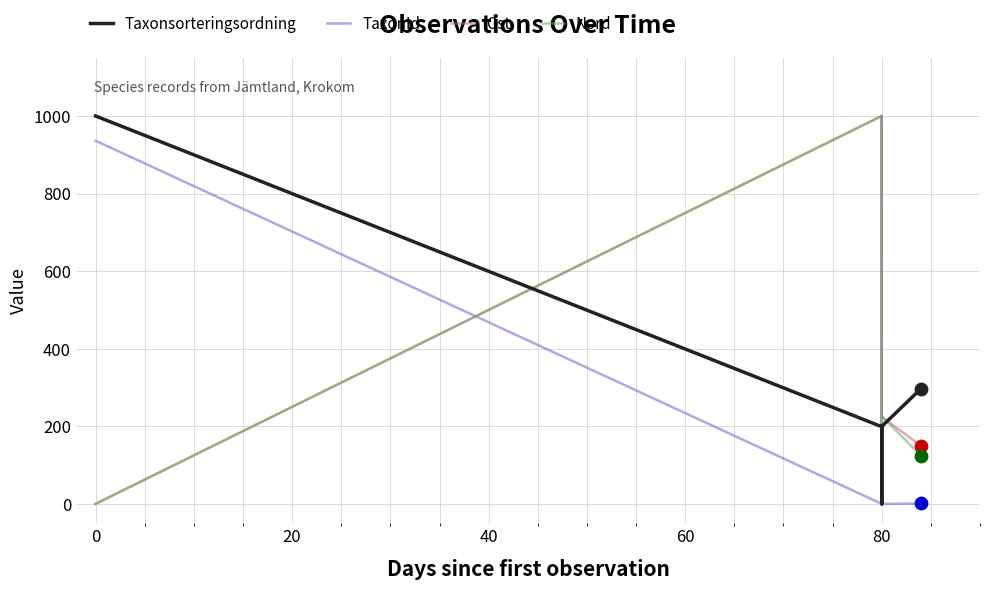

Which series has the widest spread of Y values?

Taxonsorteringsordning